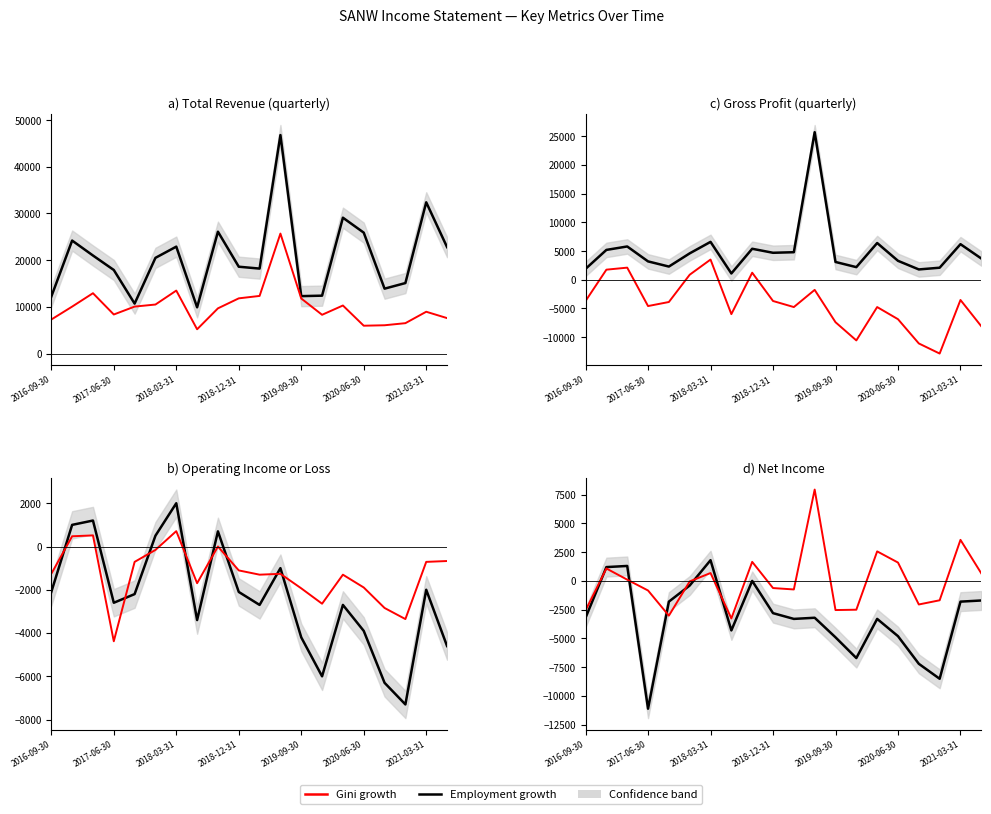

At how many categories does at least one series exceed 13570?

1